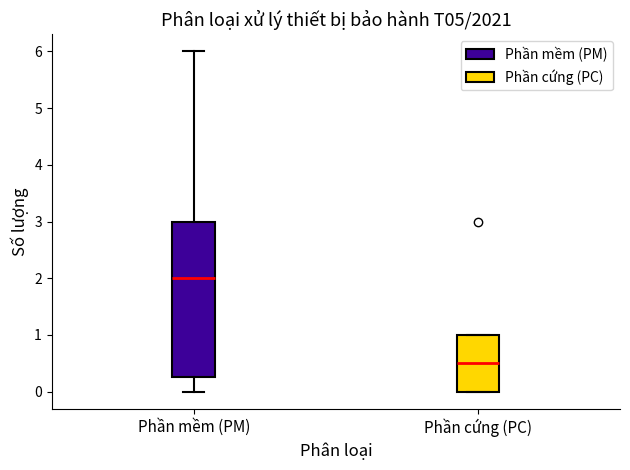

Which box has the highest median line?

Phần mềm (PM)